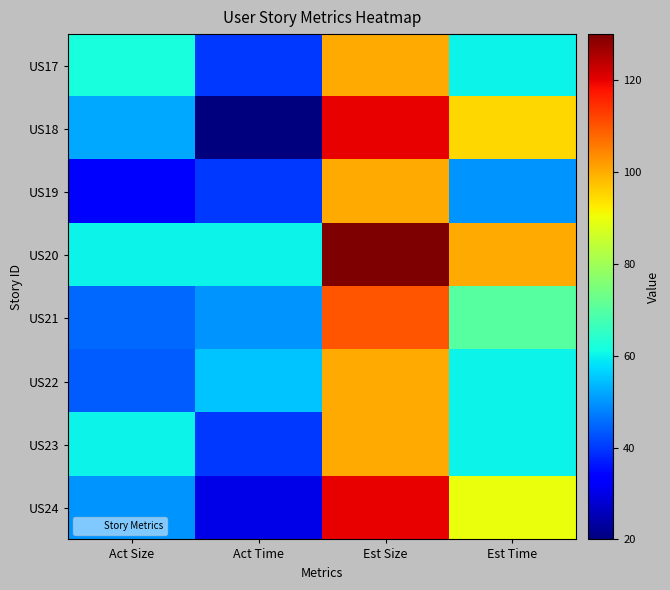

Reading left to right, list all the values displayed in this chart.

US17: Act Size=62	Act Time=40	Est Size=100	Est Time=60
US18: Act Size=52	Act Time=20	Est Size=120	Est Time=95
US19: Act Size=33	Act Time=40	Est Size=100	Est Time=50
US20: Act Size=60	Act Time=60	Est Size=130	Est Time=100
US21: Act Size=45	Act Time=50	Est Size=110	Est Time=70
US22: Act Size=44	Act Time=55	Est Size=100	Est Time=60
US23: Act Size=60	Act Time=40	Est Size=100	Est Time=60
US24: Act Size=50	Act Time=30	Est Size=120	Est Time=90